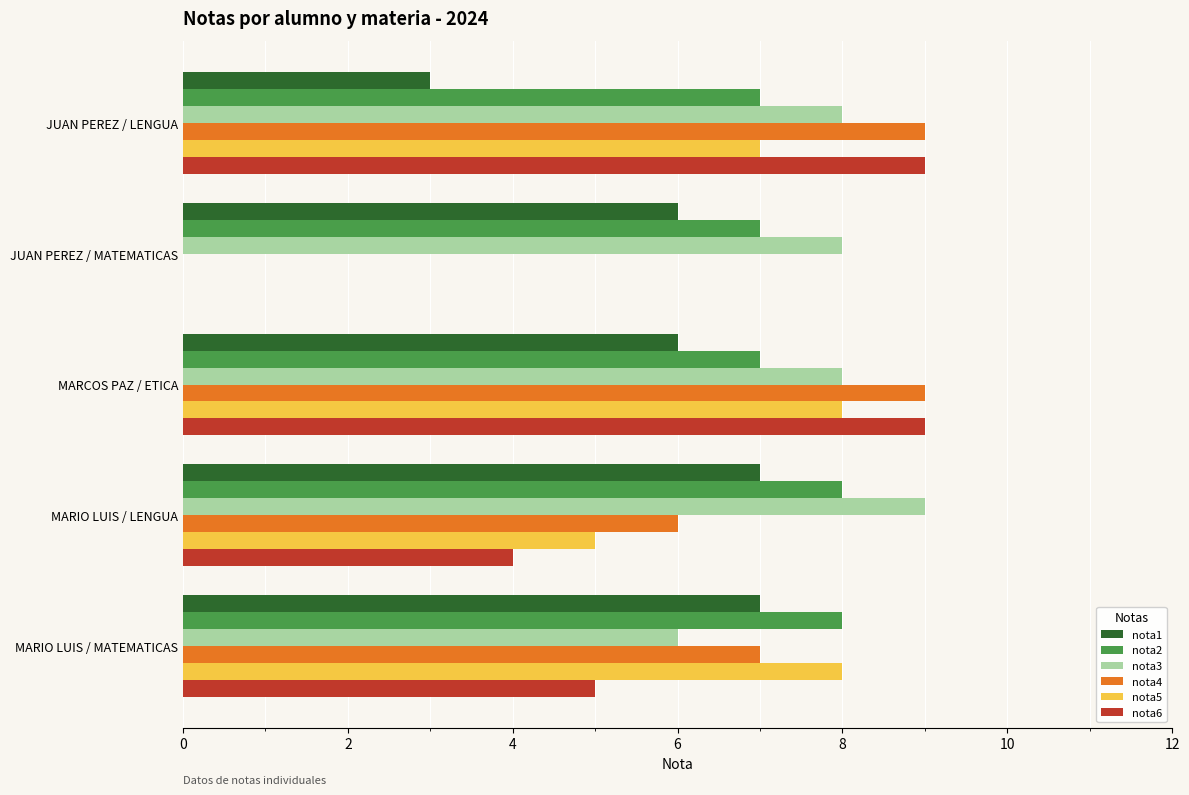

Which series changed the most between JUAN PEREZ / LENGUA and MARCOS PAZ / ETICA?

nota1